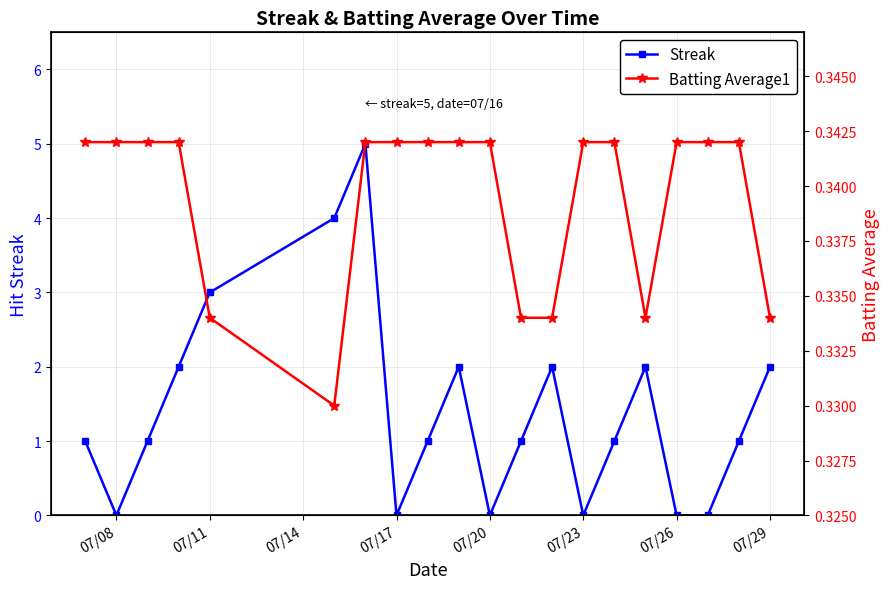

How many interior local peaks does the Streak series have?

4